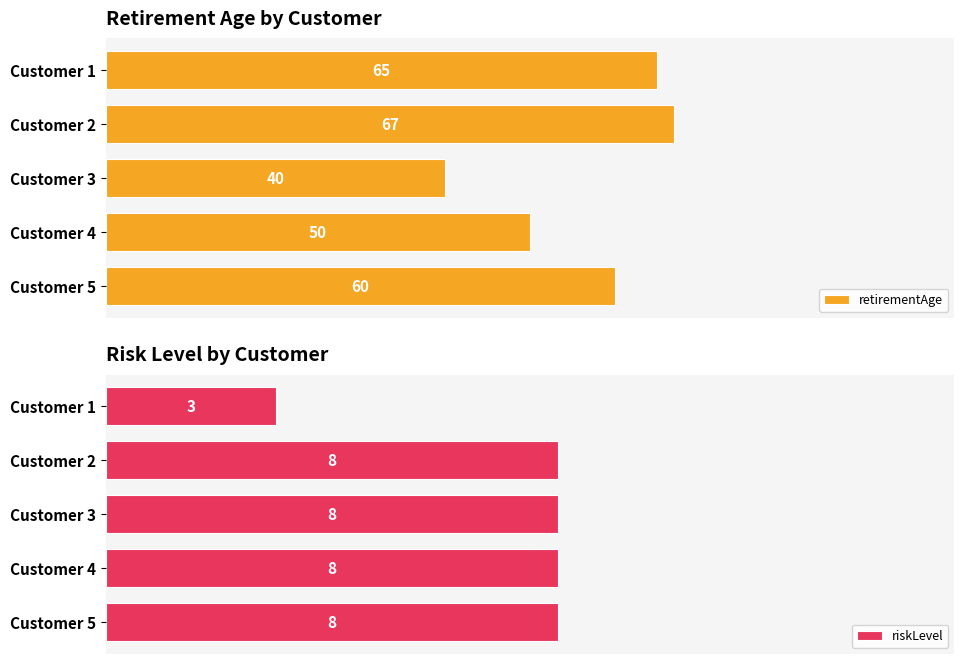

What is the maximum value shown in the chart?

67